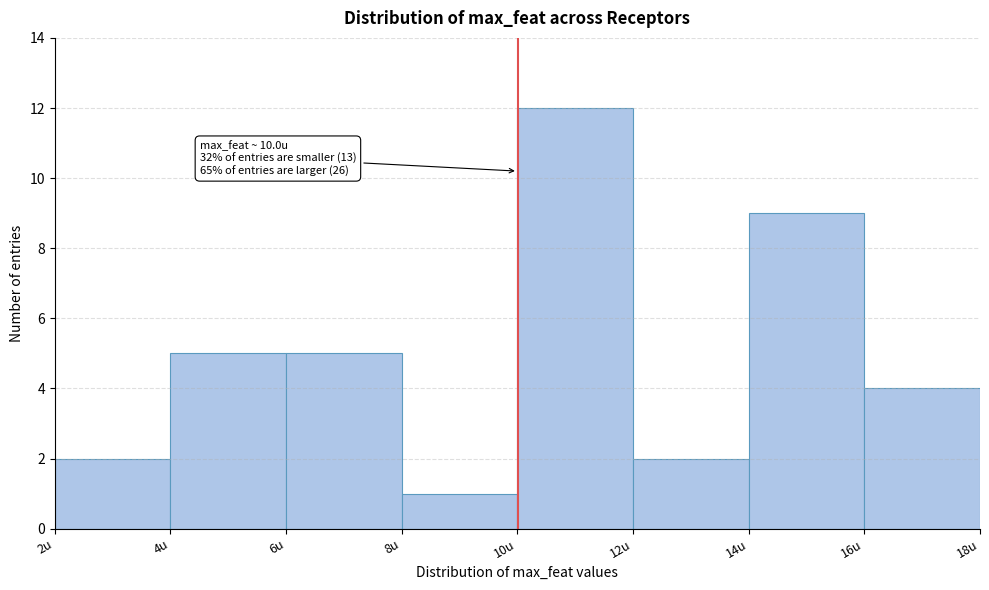

Which range on the x-axis has the tallest bar?

10 to 12